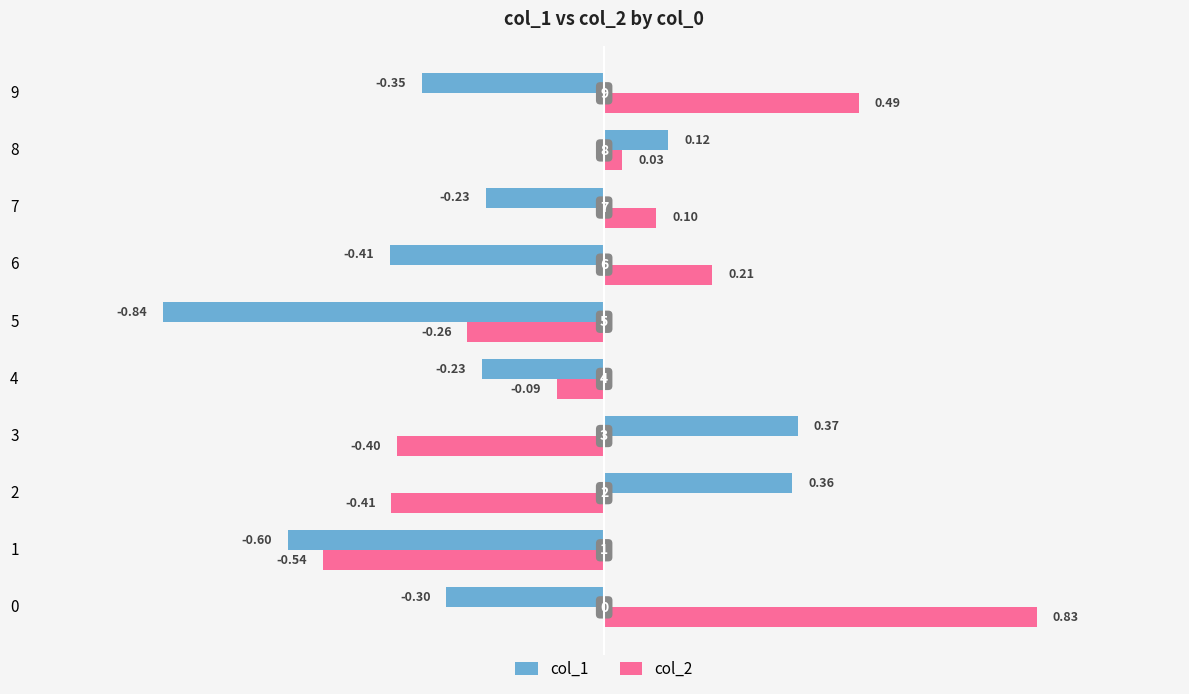

How many values in the col_1 series exceed 0?

3